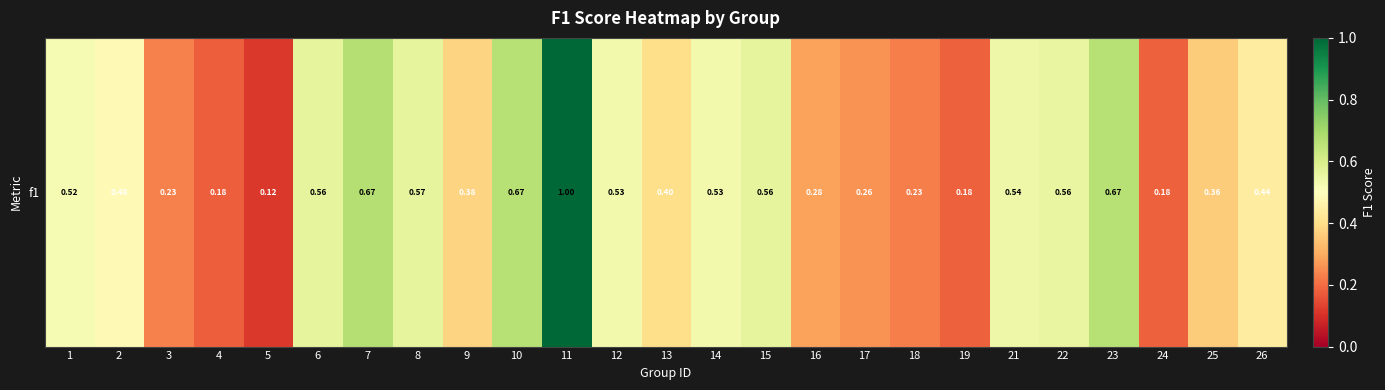

At which category does the chart reach its minimum across all series?

5